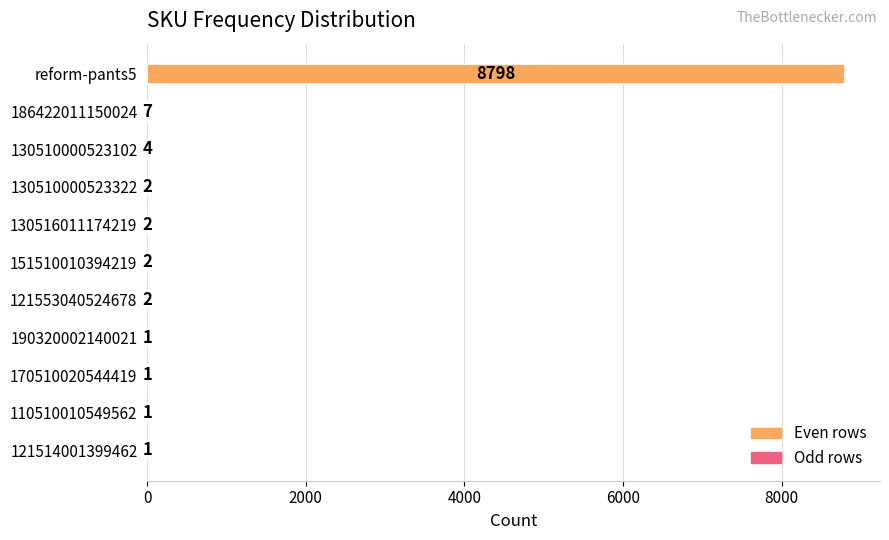

What is the sum of all values?

8821